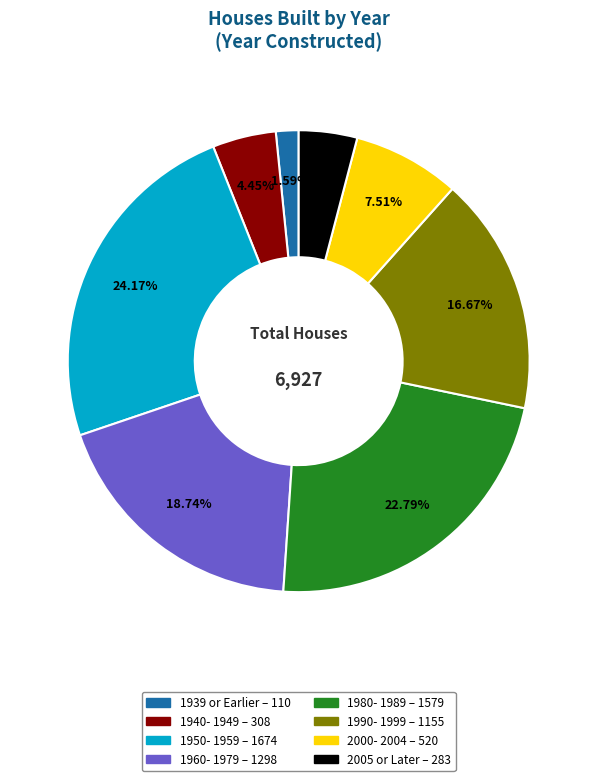

Which has a higher value, 1960- 1979 or 1980- 1989?

1980- 1989